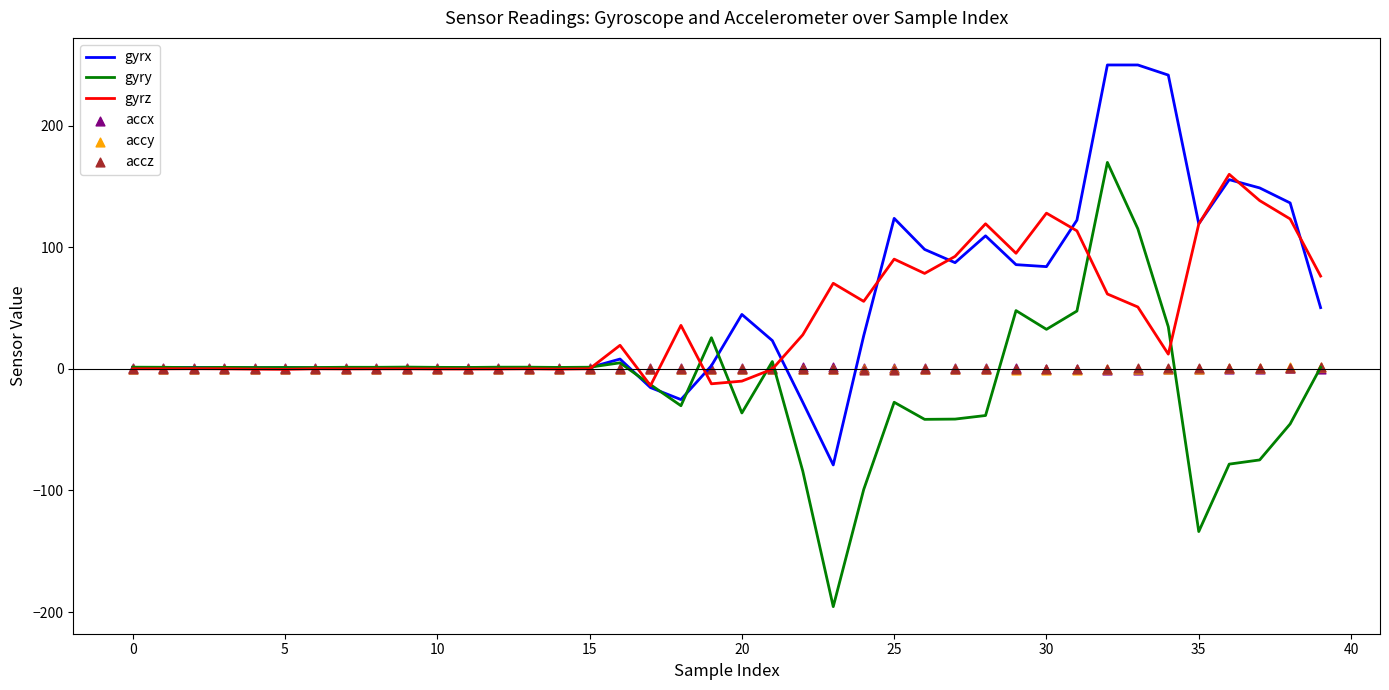

Which series reaches the minimum Y coordinate?

gyry